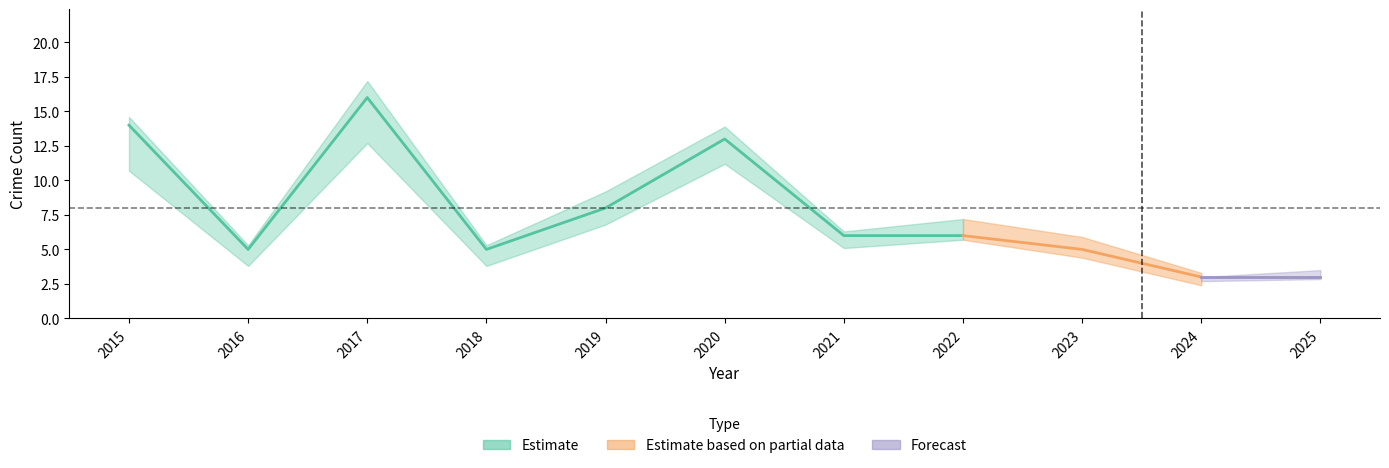

True or false: Aggravated Assault has a value of 1 at 2021.

False